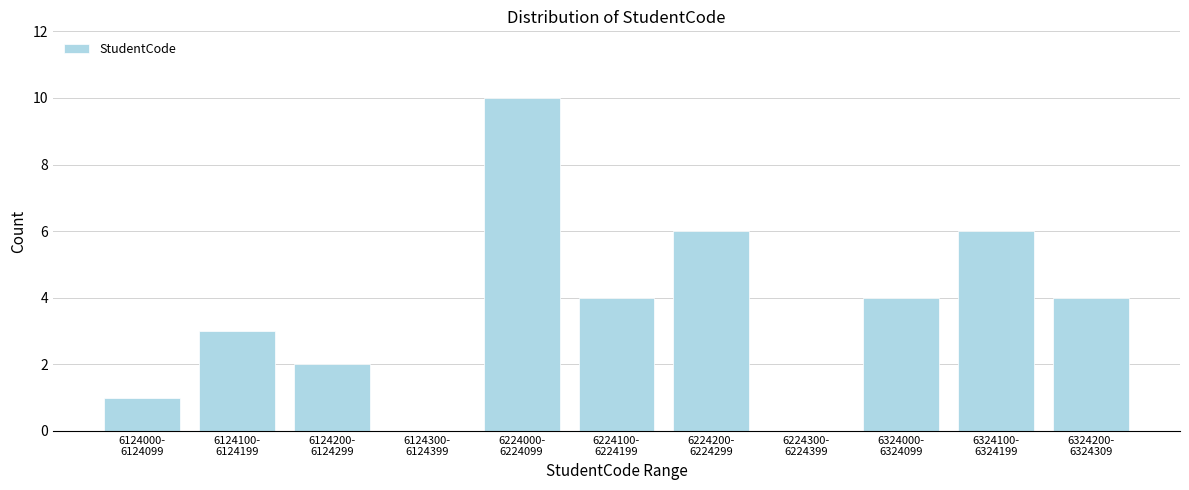

What is the greatest value displayed?

10